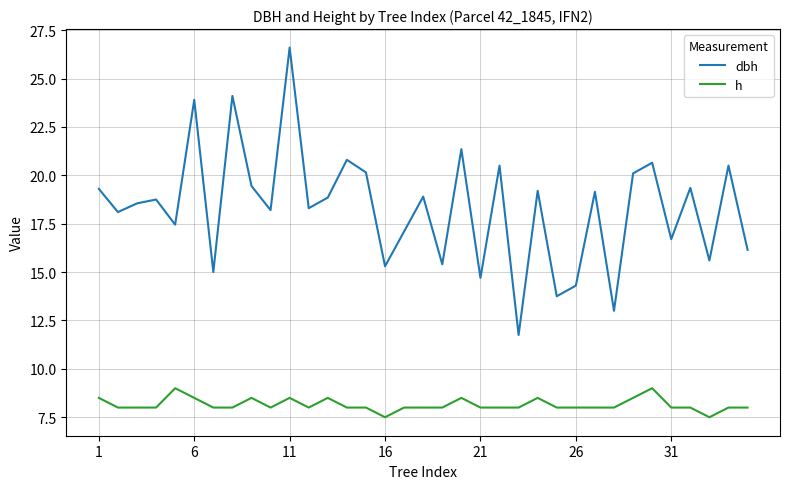

What is the minimum value shown in the chart?

7.5